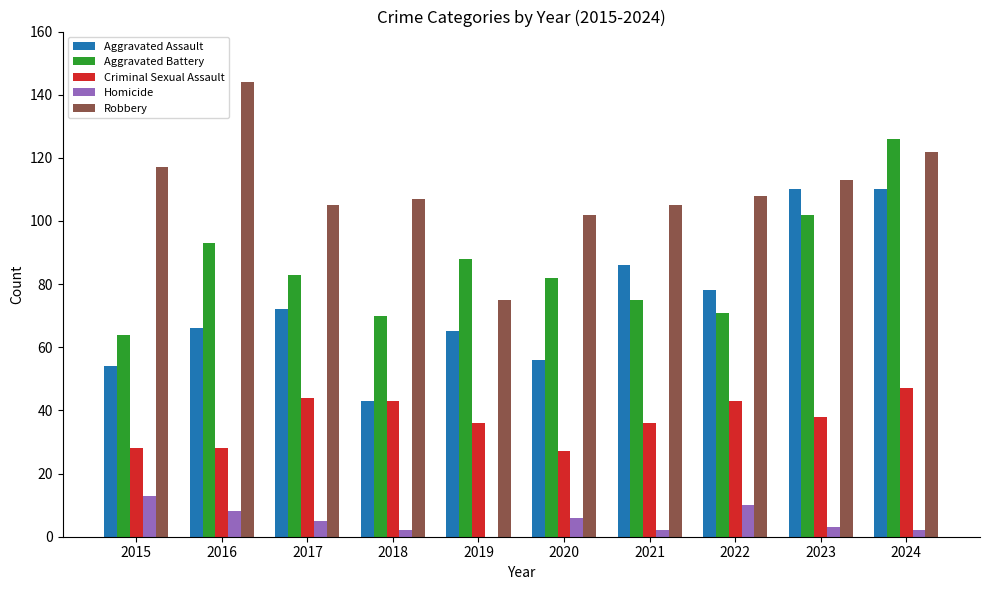

What is the sum of the Criminal Sexual Assault values at 2016 and 2023?

66